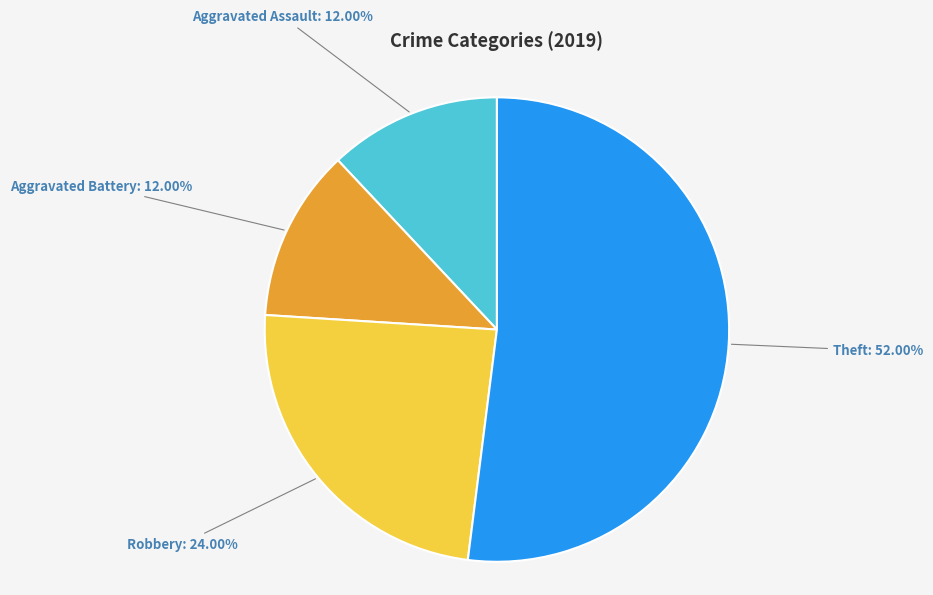

To the nearest percent, what is the difference between the largest and smallest slice percentages?

40%